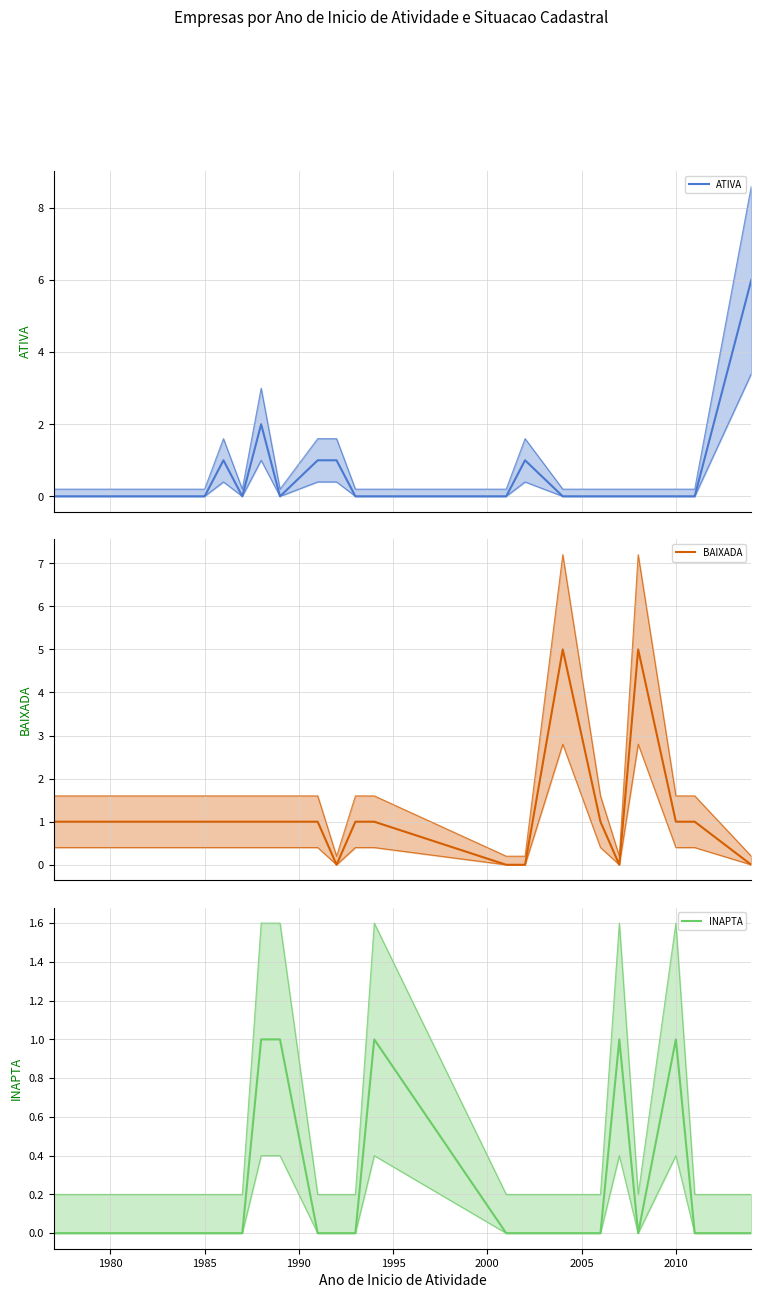

Which series ends up on top after the final intersection of ATIVA mean and BAIXADA mean?

ATIVA mean